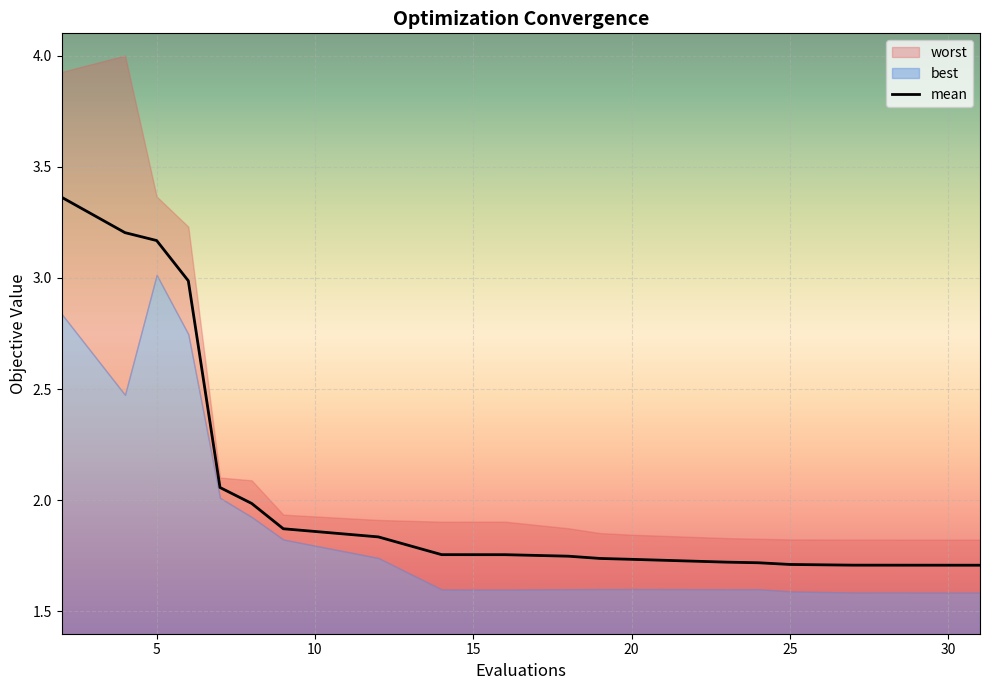

What is the value of the 20th point from the left?

1.7